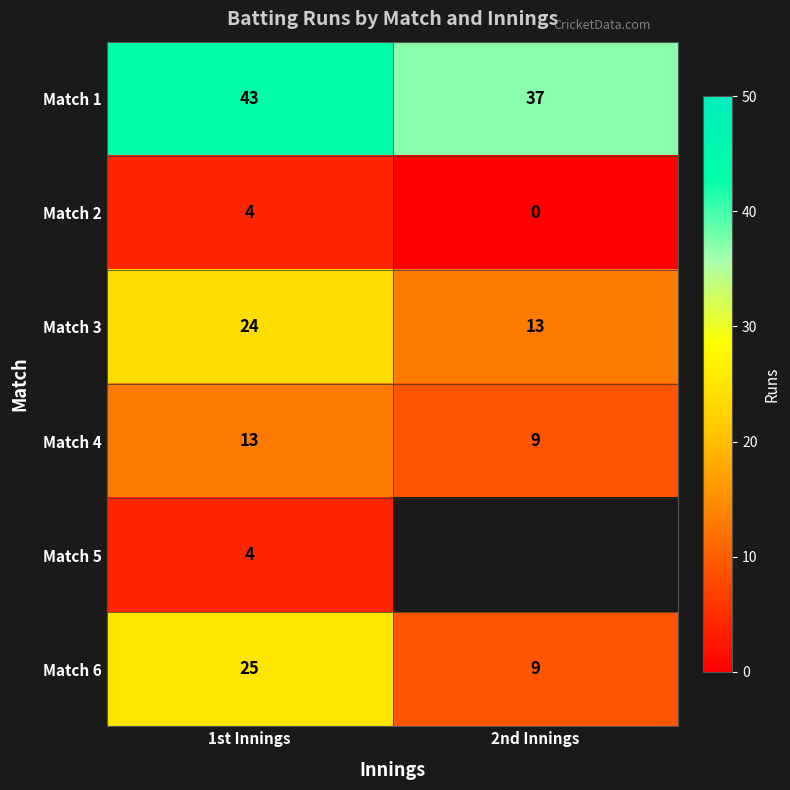

True or false: Match 1 has a value of 37 at 2nd Innings.

True